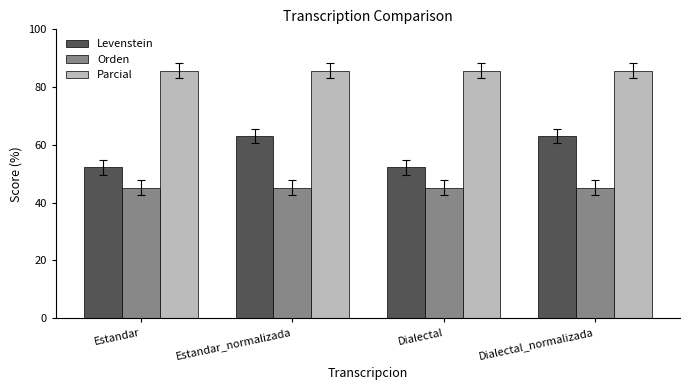

Rank the series by their maximum value, from lowest to highest.

Orden, Levenstein, Parcial